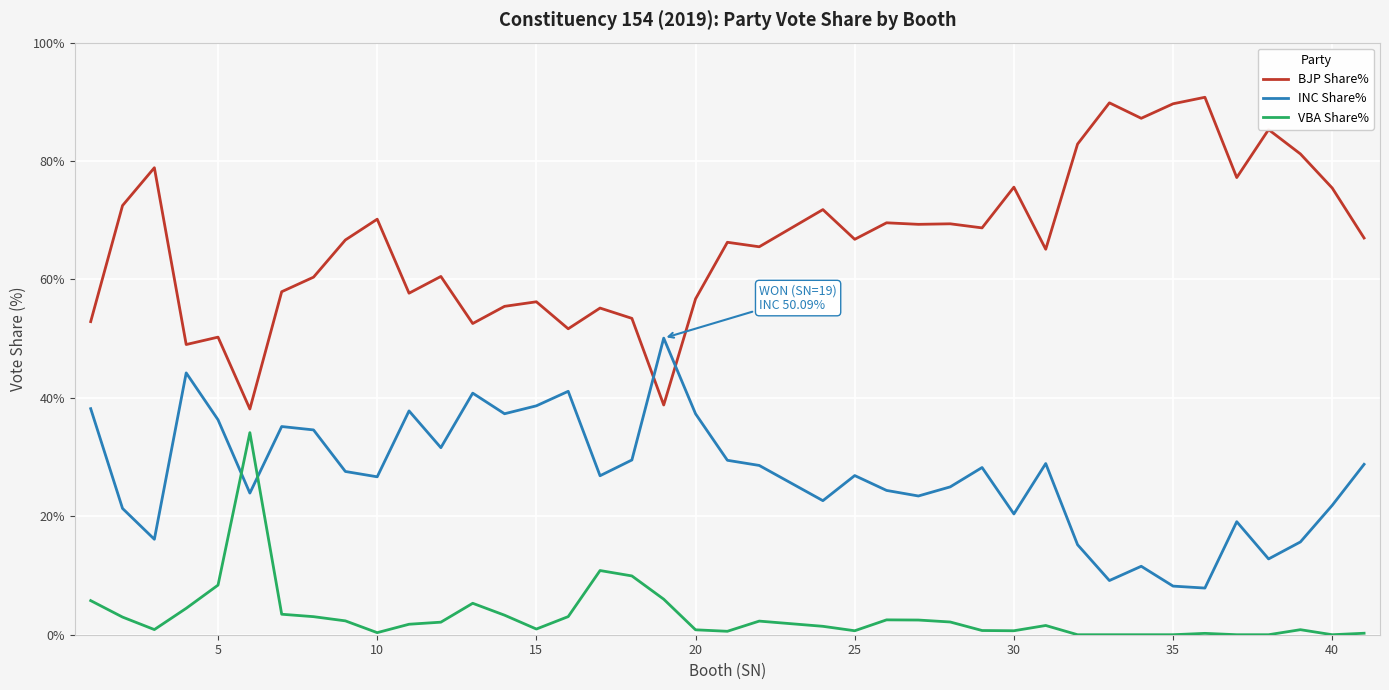

Which series has the widest spread of values?

BJP Share%